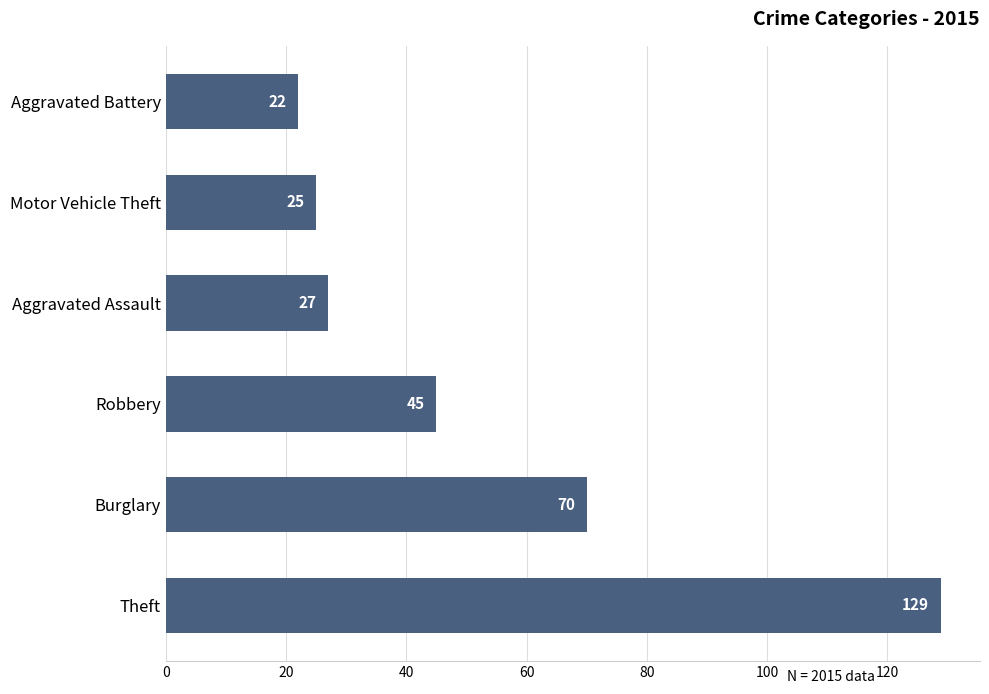

List the labels in order of value, largest first.

Theft, Burglary, Robbery, Aggravated Assault, Motor Vehicle Theft, Aggravated Battery